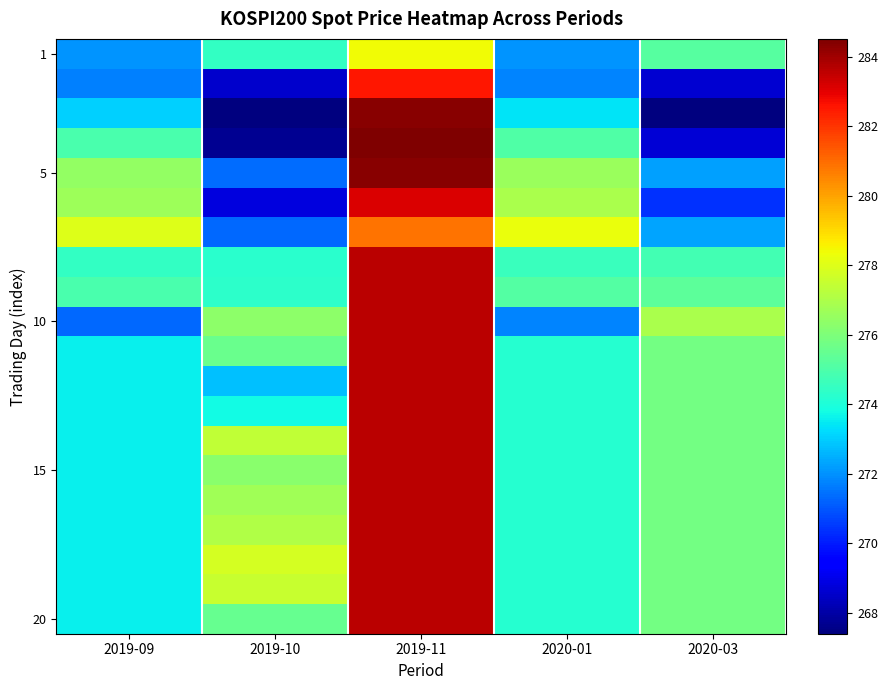

What is the total value across all series at 2019-09?

5478.9